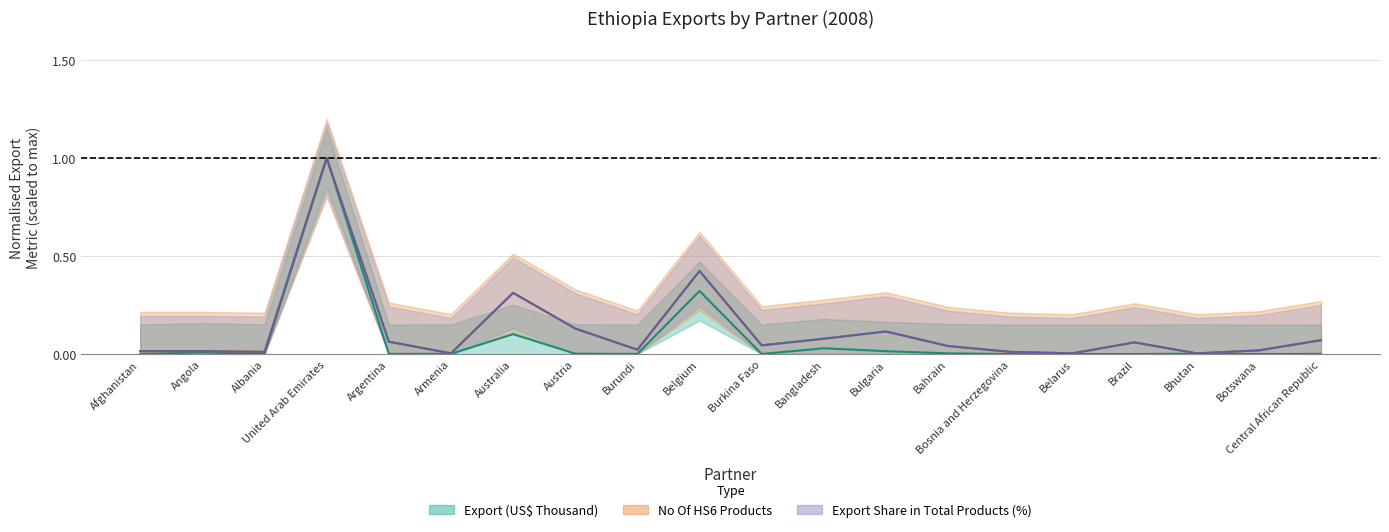

At which label does Export (US$ Thousand) reach its peak?

United Arab Emirates